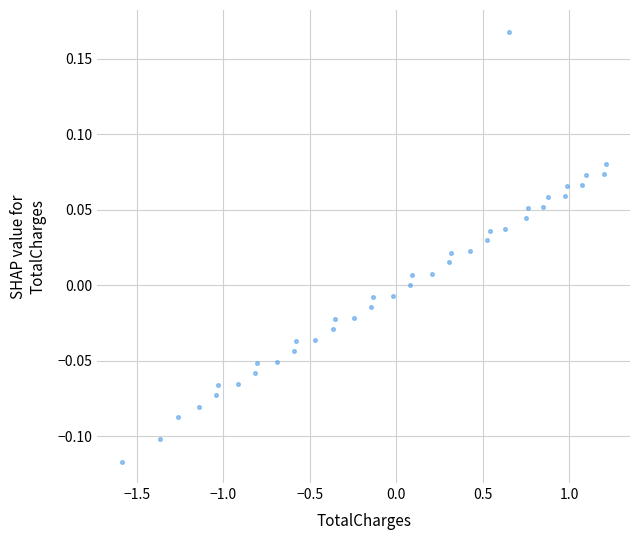

What is the range of X values (max minus min)?

2.8